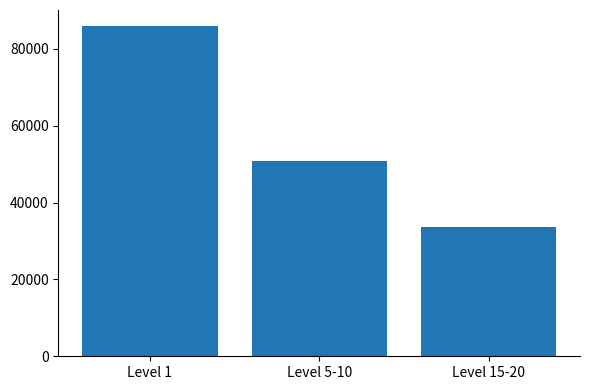

How many bars are there in total?

3